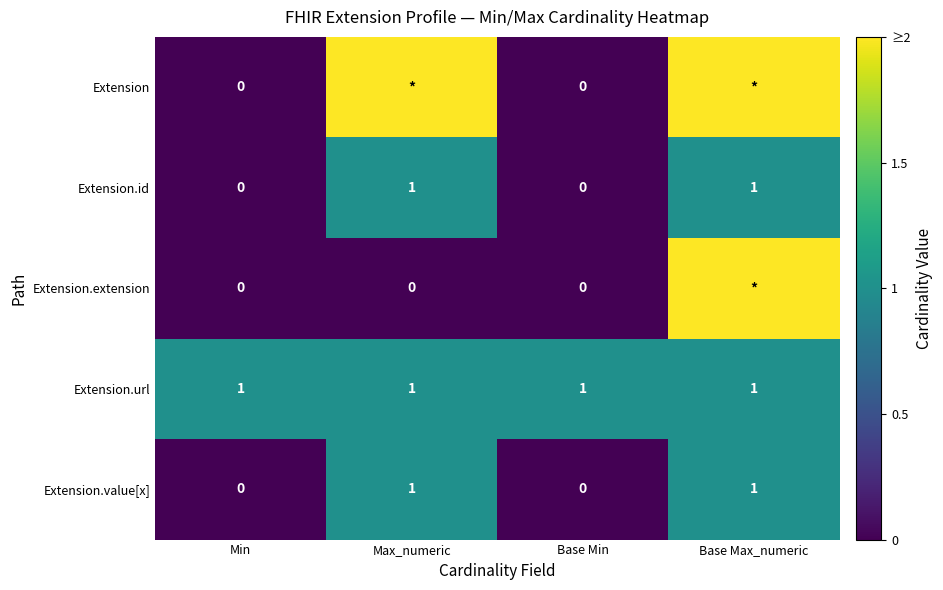

How many categories are shown in the chart?

4